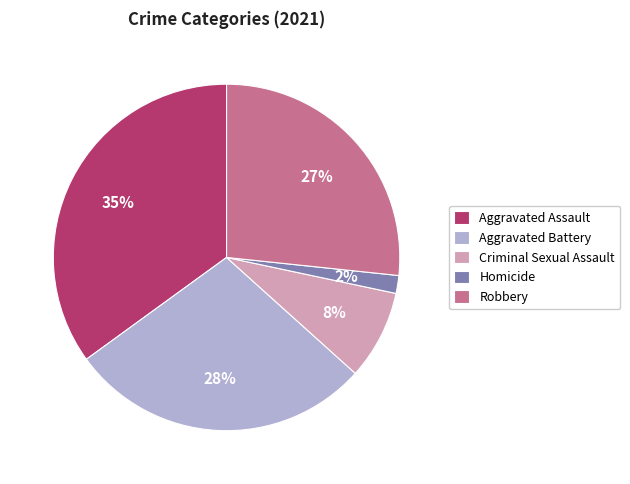

Count the number of slices in the pie.

5